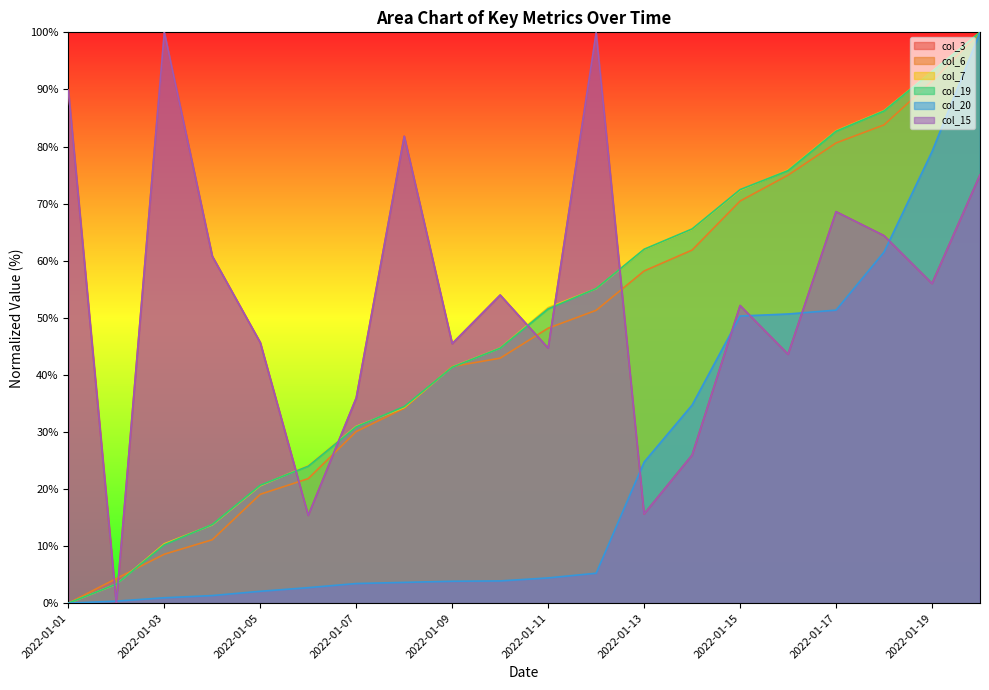

True or false: col_20 and col_7 cross at least once.

False